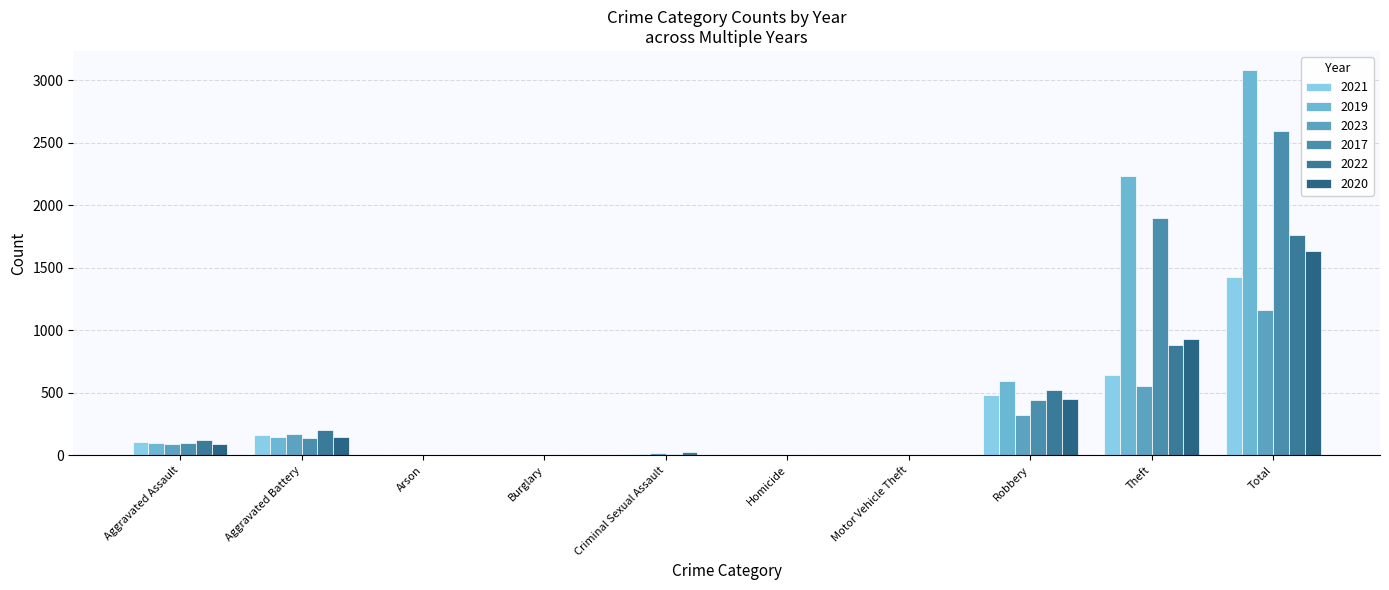

Are the bars grouped side by side (vs. stacked)?

Yes